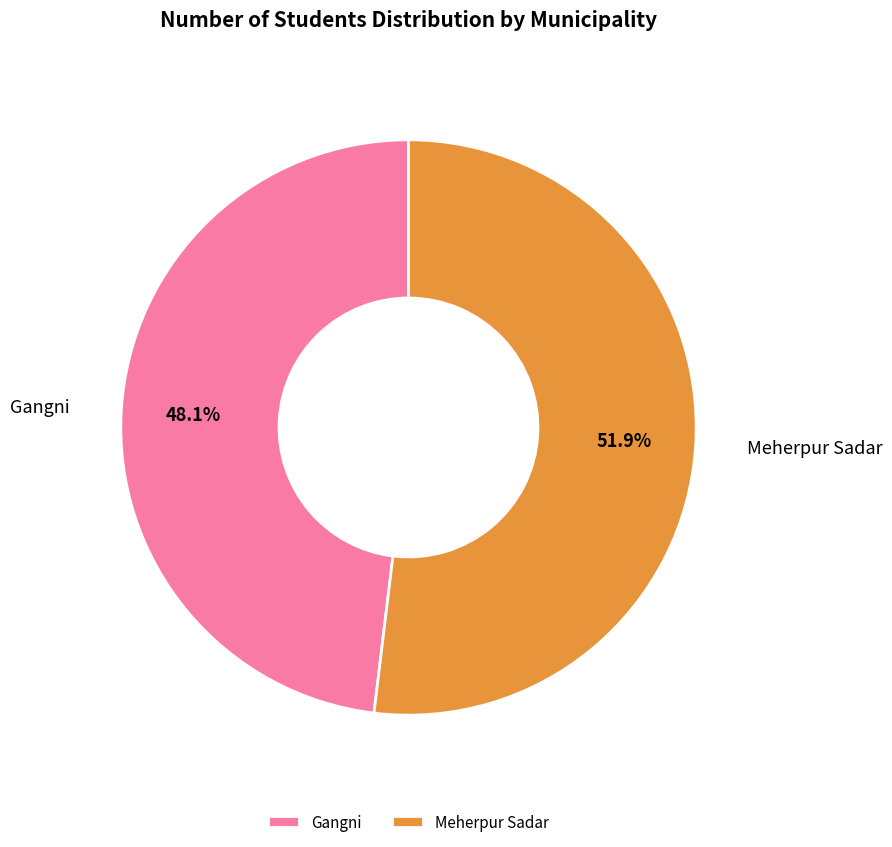

What percentage is the Meherpur Sadar slice, to the nearest percent?

52%